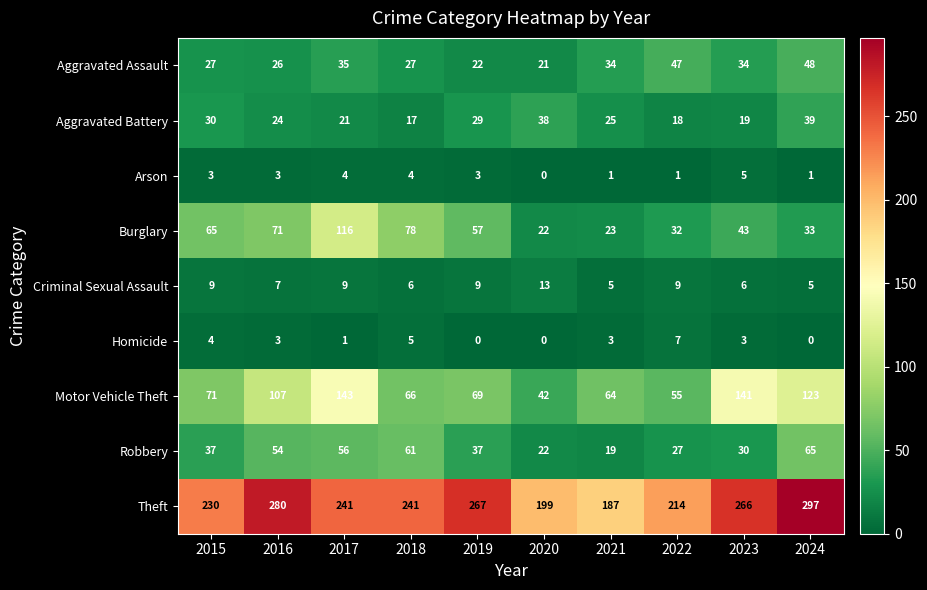

Rank the series by their maximum value, from lowest to highest.

Arson, Homicide, Criminal Sexual Assault, Aggravated Battery, Aggravated Assault, Robbery, Burglary, Motor Vehicle Theft, Theft